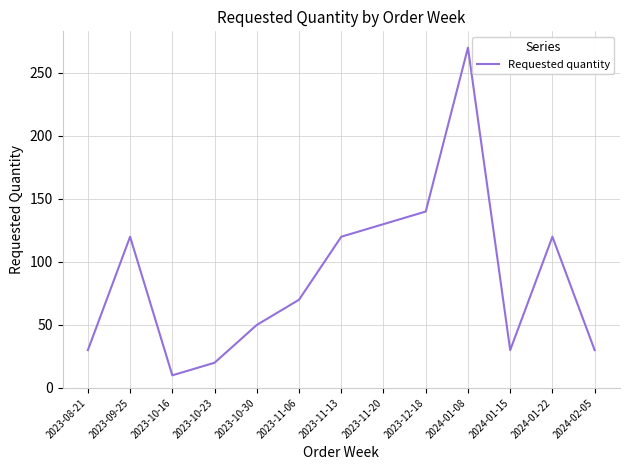

What position from the right is 2023-11-06?

8